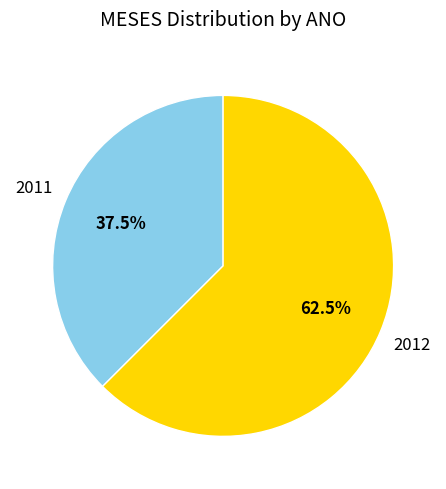

Is there a majority slice in this chart?

Yes